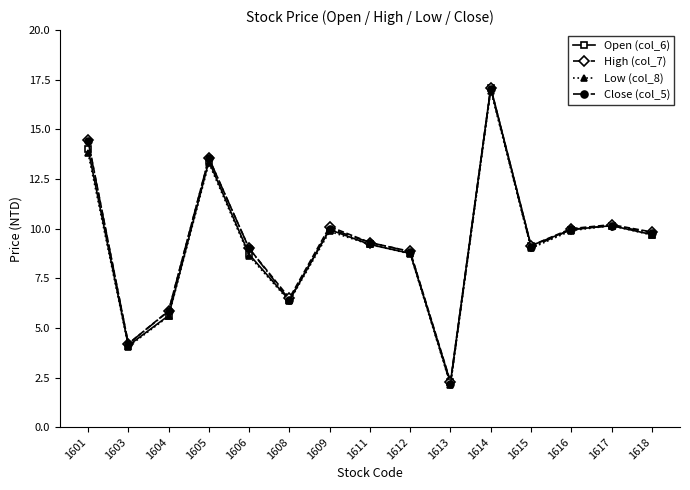

True or false: Open (col_6) has a value of 4.7 at 1612.

False